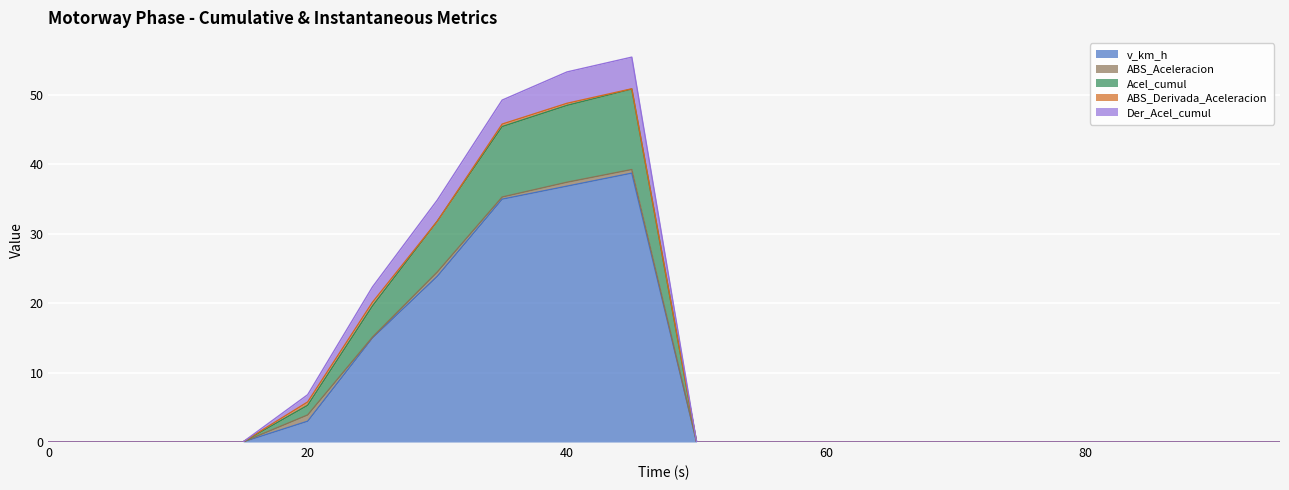

True or false: Der_Acel_cumul and Acel_cumul cross at least once.

False